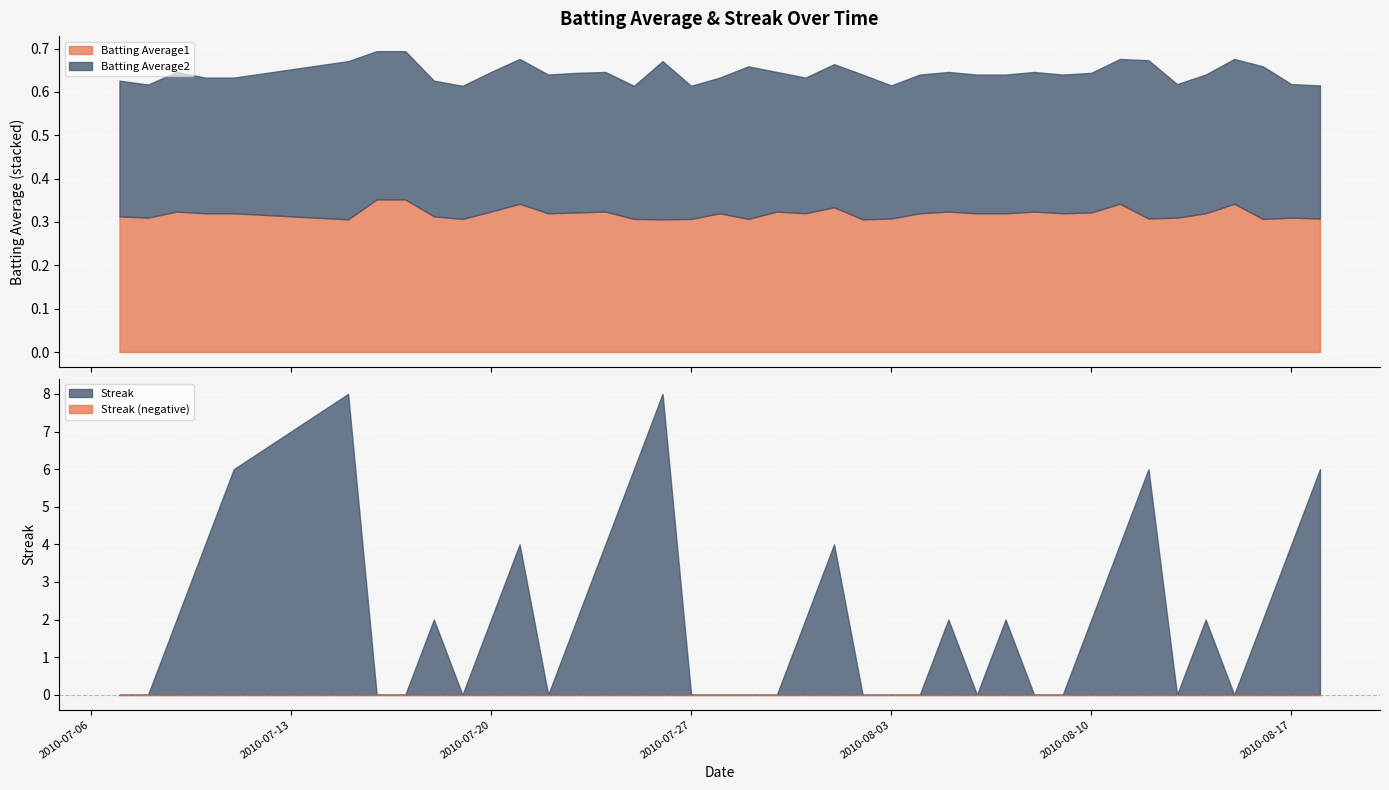

Is the value of Batting Average2 at 2010-08-07 greater than the value of Batting Average1 at 2010-08-04?

No